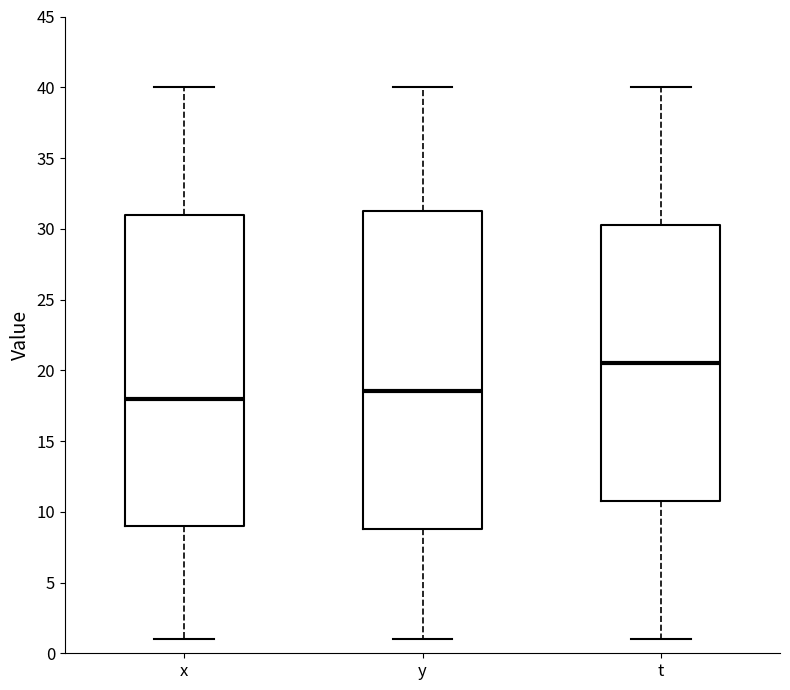

Which box has the highest median line?

t